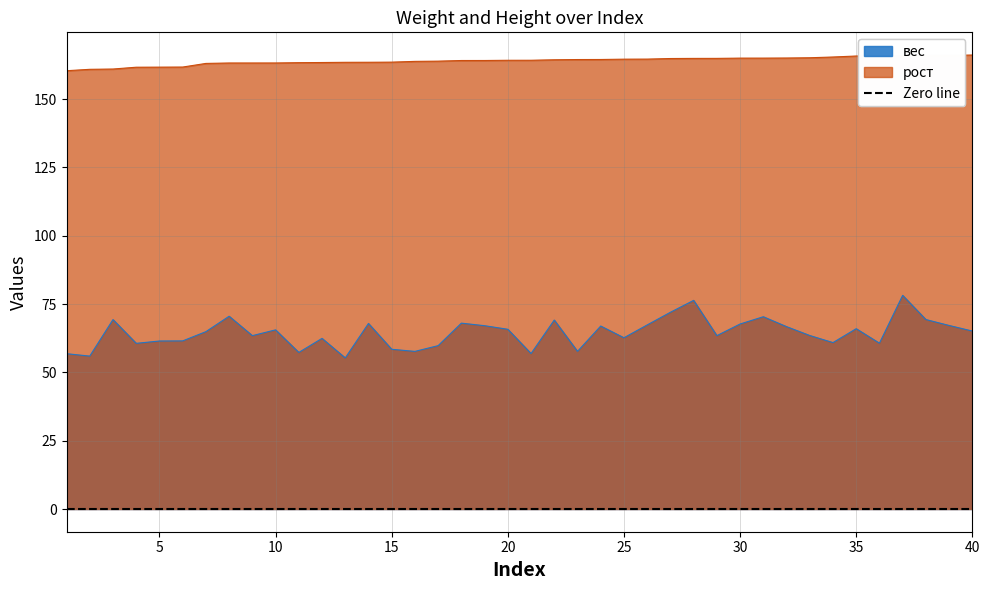

What is the value of the рост point at the 33rd from the left?

165.1